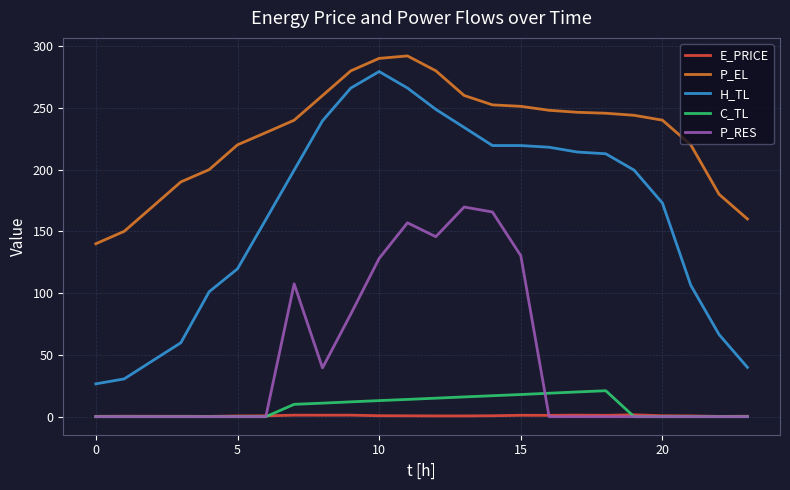

True or false: H_TL and E_PRICE cross at least once.

False